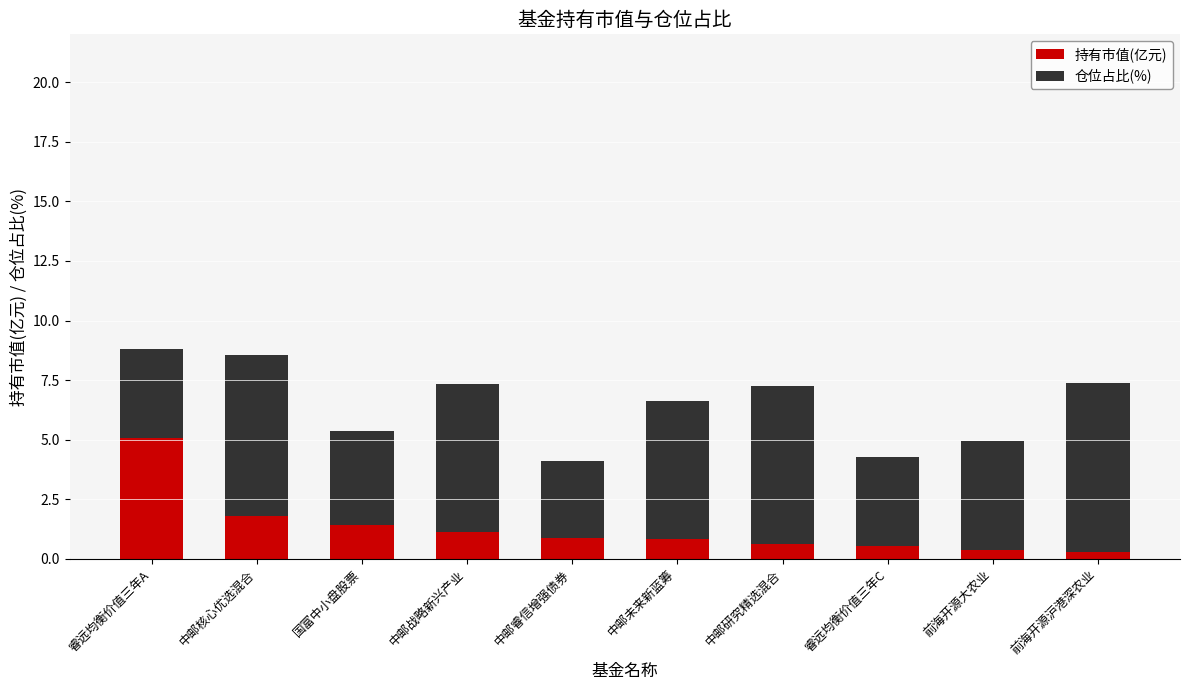

True or false: 持有市值(亿元) has a value of 0.6 at 中邮研究精选混合.

True